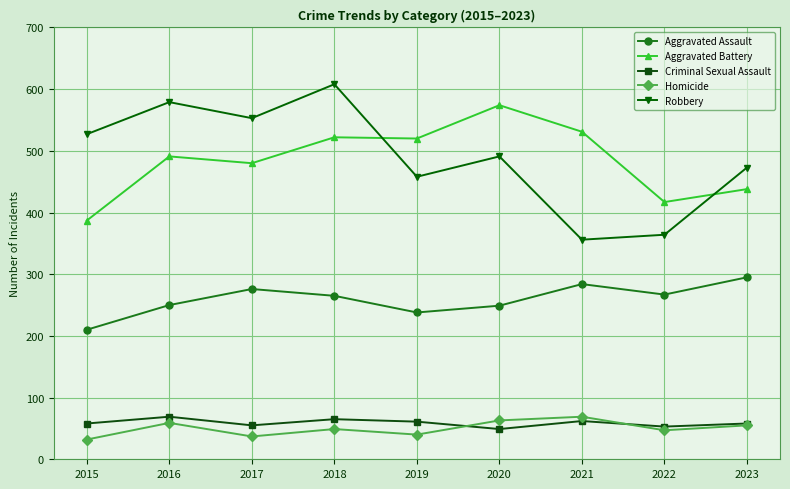

What is the difference between the Robbery values at 2022 and 2023?

109